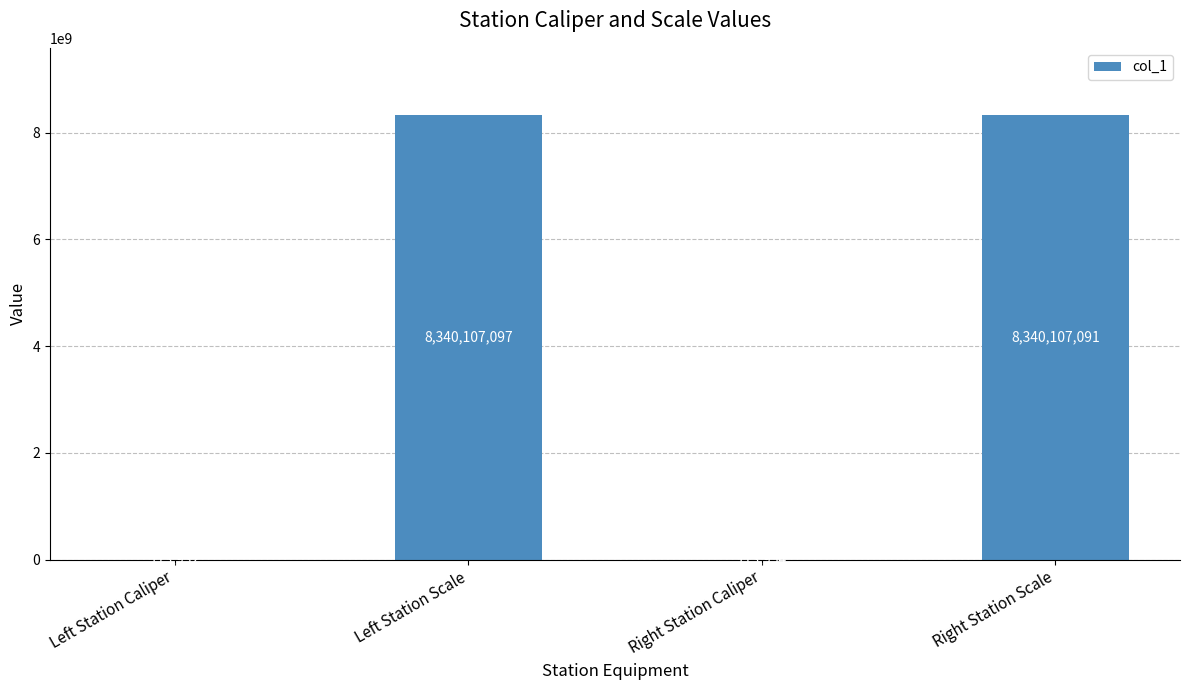

The chart shows a value of 14145566185 at Right Station Scale. True or false?

False